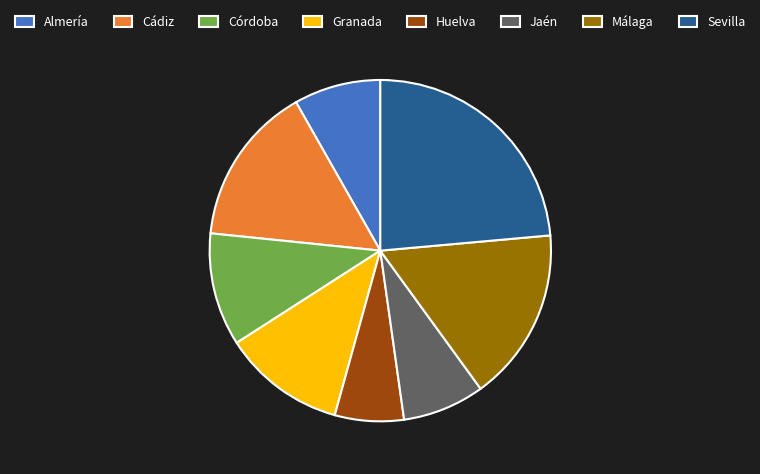

Does any single category account for the majority?

No